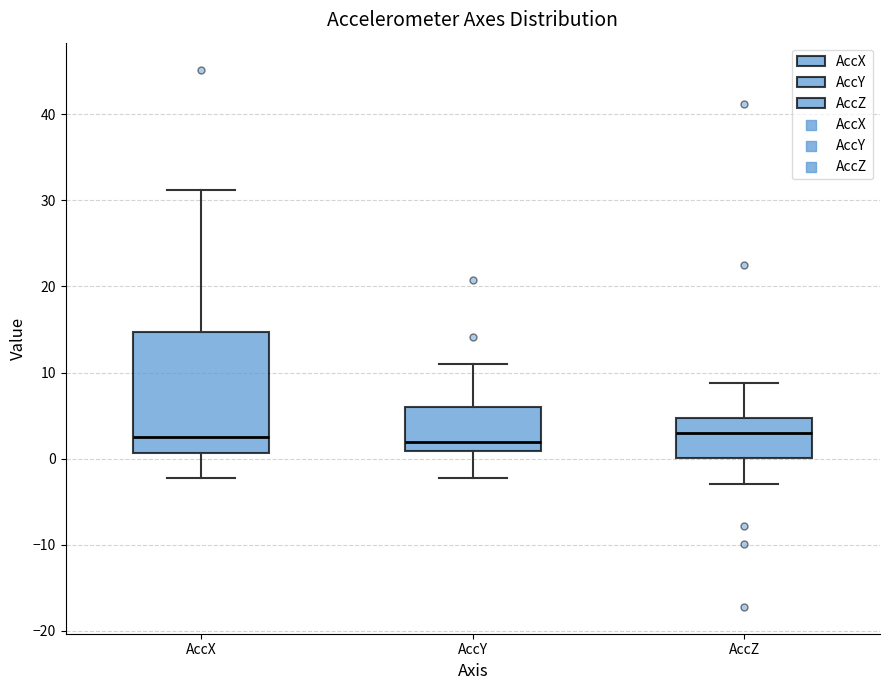

Reading left to right, read every box against the y-axis: the position of its median line, the range the box covers, and the ends of its whiskers. The values are not printed on the chart, so give them approximately, as read against the axis.

AccX: median 2, box 1 to 15, whiskers -2 to 31
AccY: median 2, box 1 to 6, whiskers -2 to 11
AccZ: median 3, box 0 to 5, whiskers -3 to 9